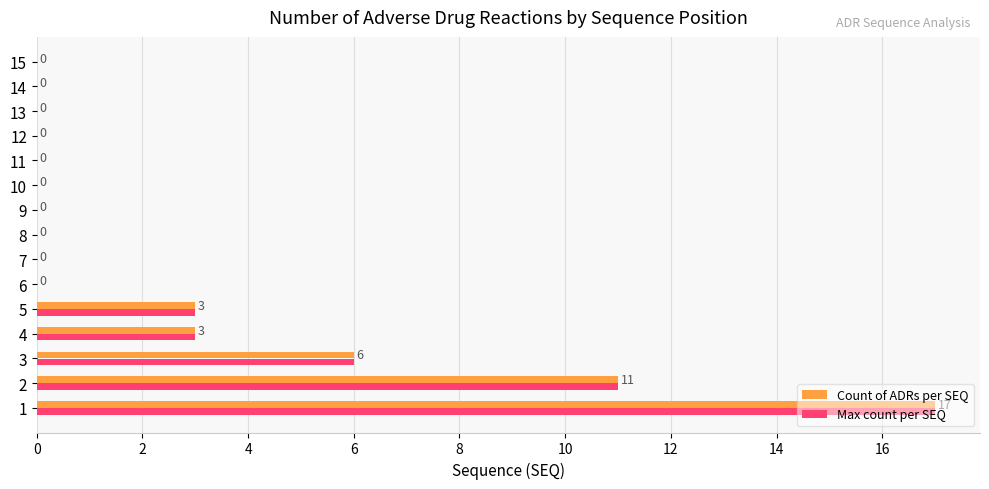

What is the sum of the Count of ADRs per SEQ values at 9 and 2?

11